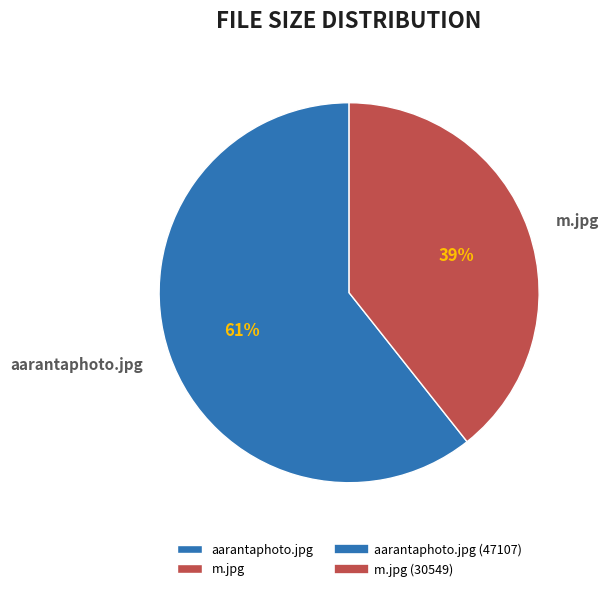

The aarantaphoto.jpg slice represents 50% of the pie. True or false?

False